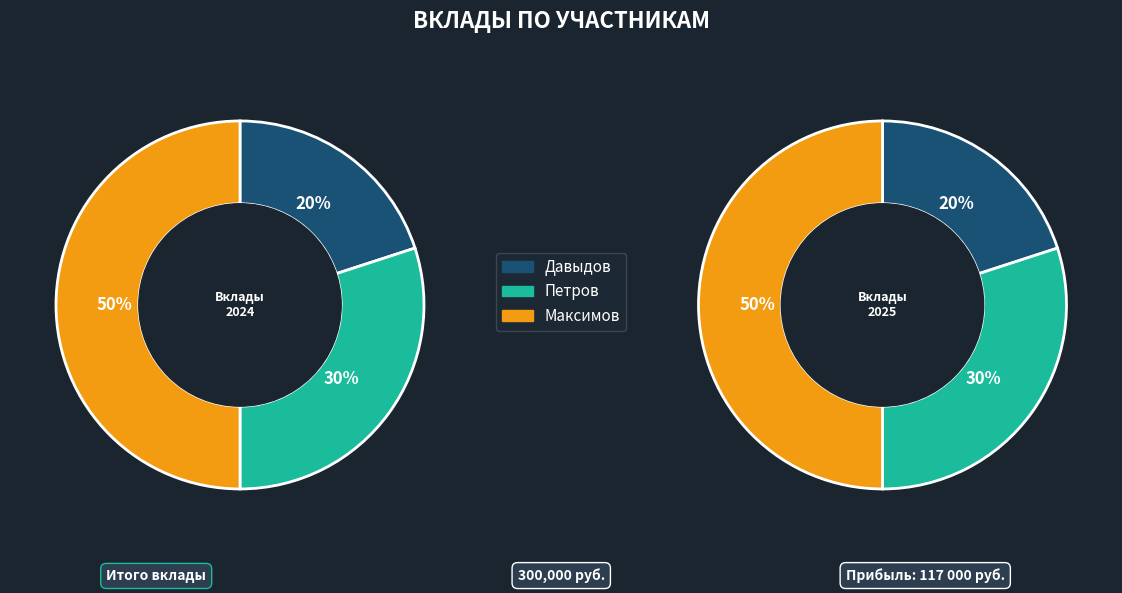

What is the change in value from Давыдов to Максимов?

+90000